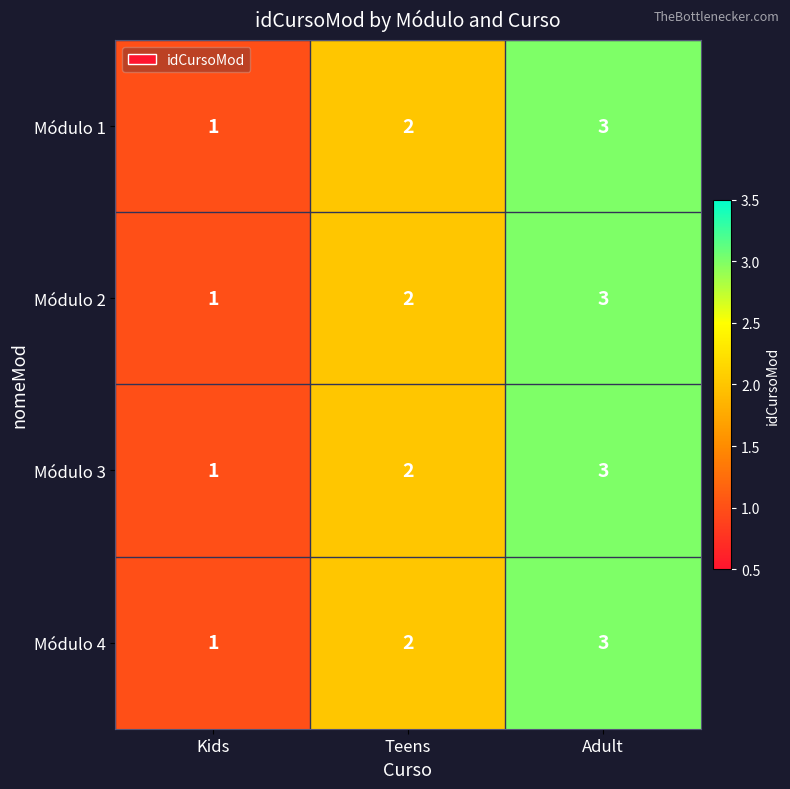

How many categories are shown in the chart?

3